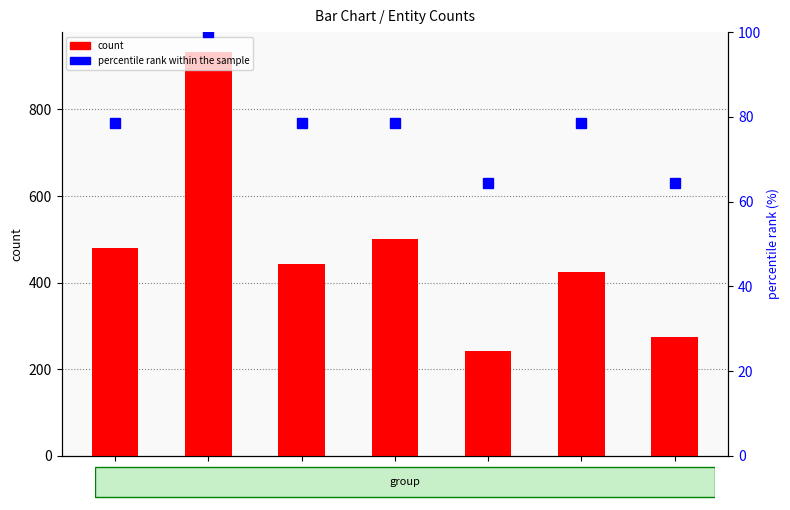

Reading left to right, extract all data points from this chart.

count: E1=480.0	E2=932.0	E3=442.0	E4=502.0	E5=242.0	E6=424.0	E7=275.0
percentile rank within the sample: E1=78.6	E2=100.0	E3=78.6	E4=78.6	E5=64.3	E6=78.6	E7=64.3